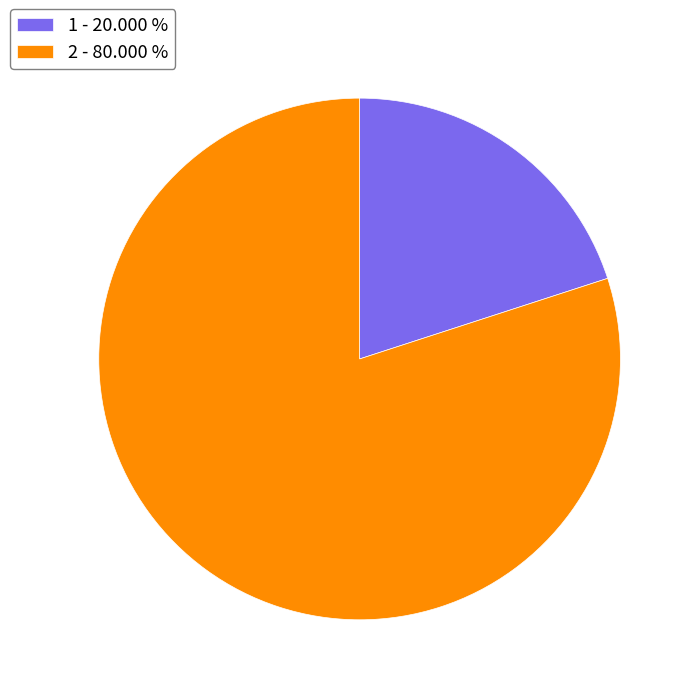

Which category accounts for the majority?

2